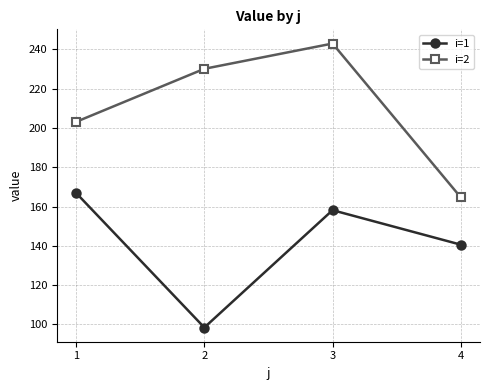

True or false: i=2 has more than 2 interior local peaks.

False